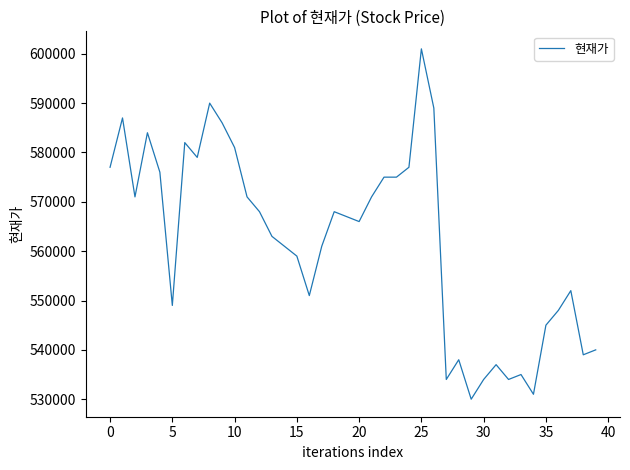

Is this an area chart (filled region under the line)?

No